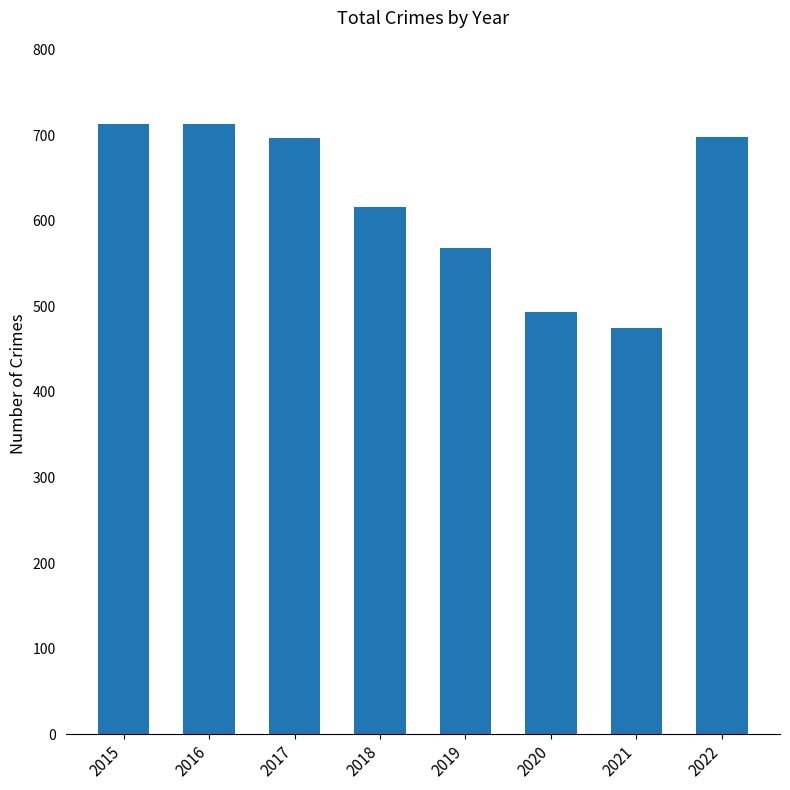

What is the sum of the values at 2016 and 2017?

1410